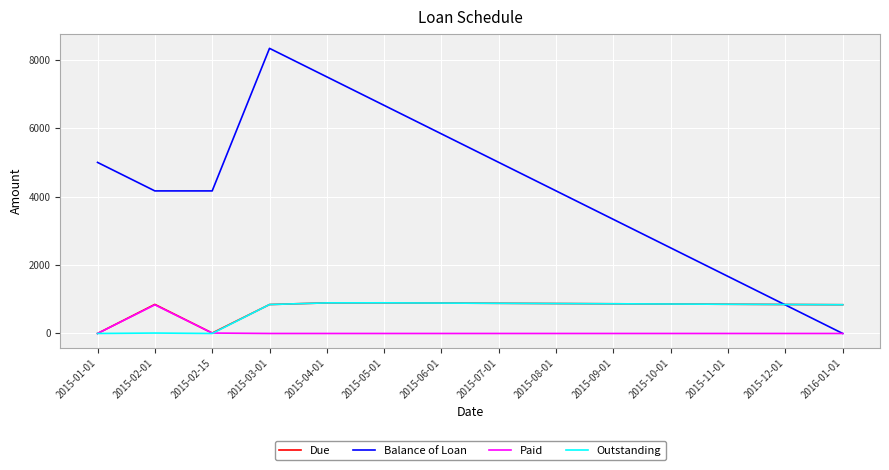

What is the highest value of the Balance of Loan series?

8333.3